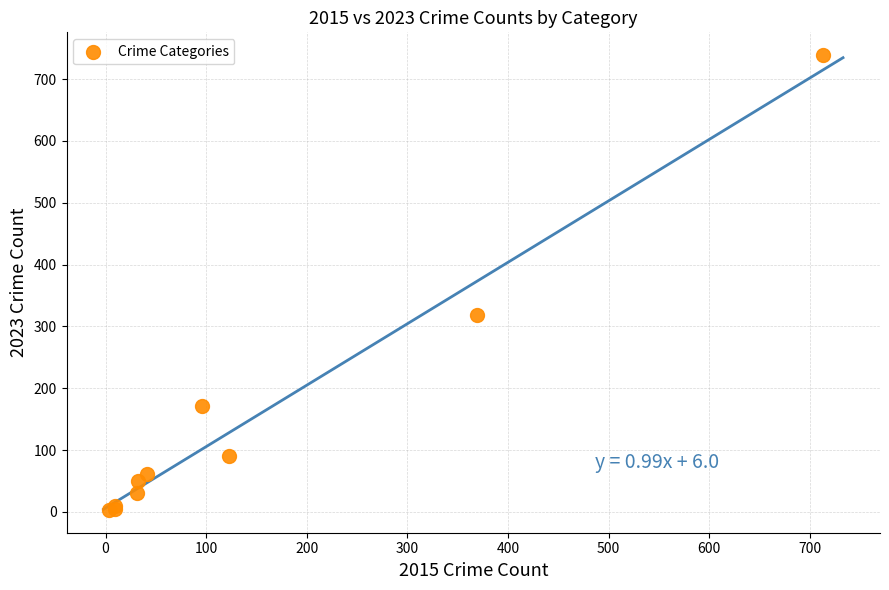

What Y value in the scatter plot is closest to 371?

319